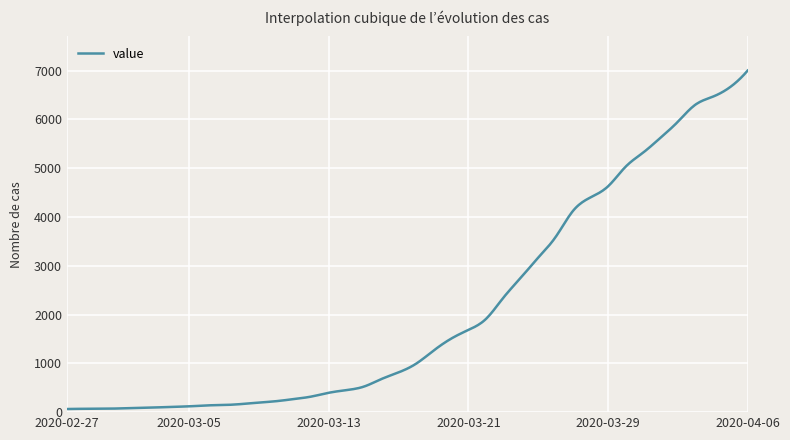

What is the sum of all values?

844010.1